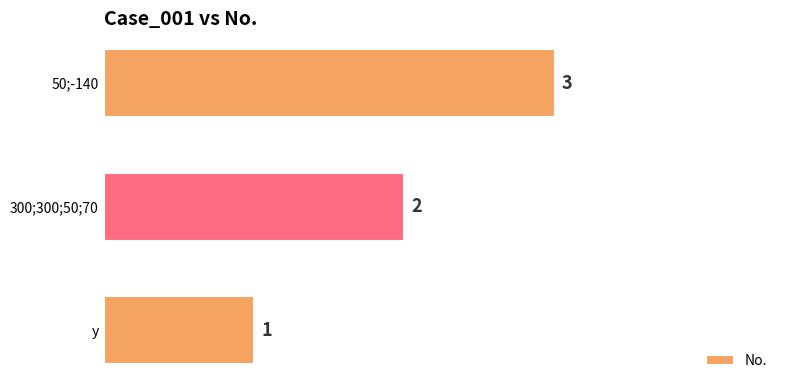

What is the sum of the values at 50;-140 and y?

4